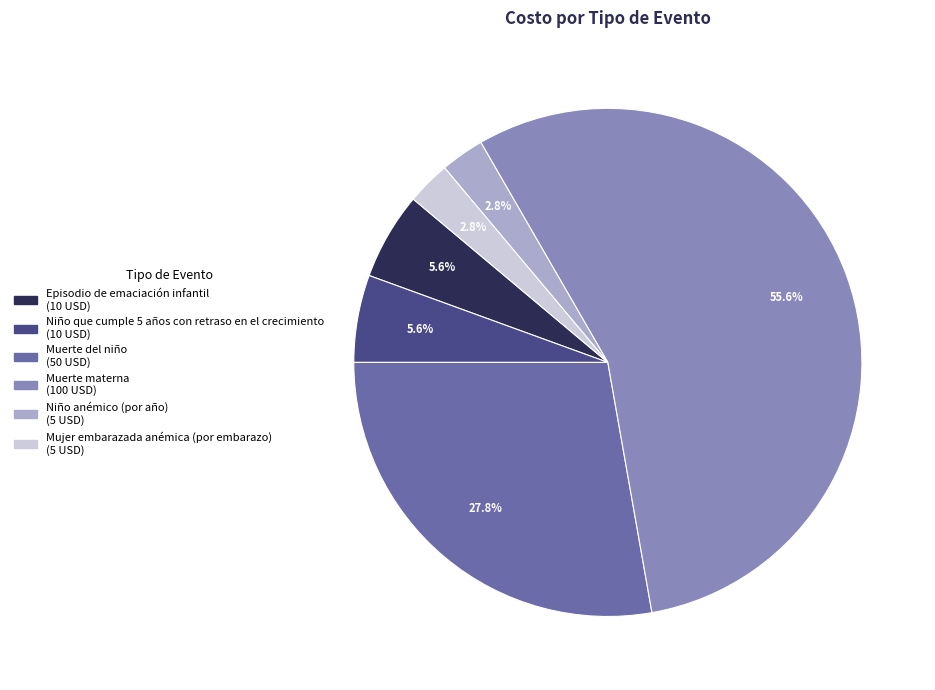

To the nearest percent, what is the combined percentage of Niño que cumple 5 años con retraso en el crecimiento and Muerte del niño?

33%